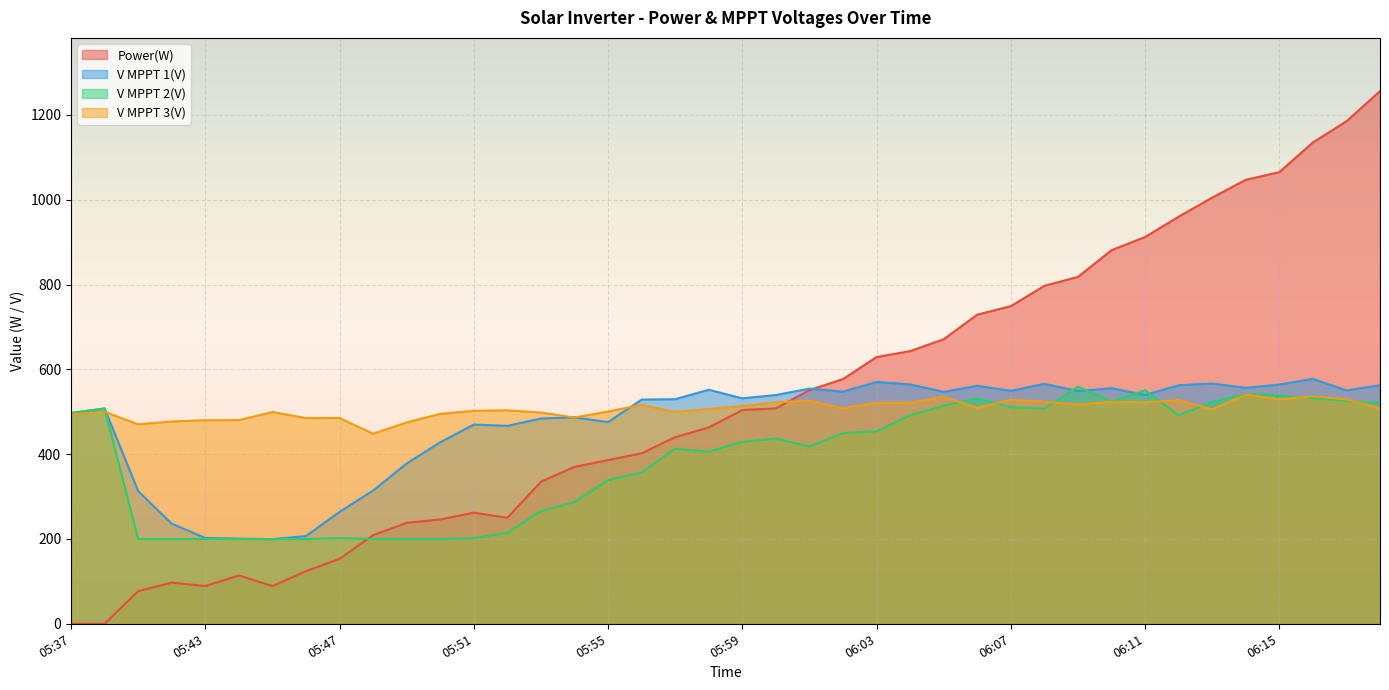

Reading right to left, transcribe all the data shown in this chart.

Power(W): 06:18=1256.0	06:17=1185.0	06:16=1135.0	06:15=1065.0	06:14=1047.0	06:13=1005.0	06:12=960.0	06:11=912.0	06:10=881.0	06:09=818.0	06:08=797.0	06:07=749.0	06:06=729.0	06:05=671.0	06:04=643.0	06:03=629.0	06:02=577.0	06:01=551.0	06:00=508.0	05:59=504.0	05:58=463.0	05:57=440.0	05:56=402.0	05:55=386.0	05:54=370.0	05:53=335.0	05:52=250.0	05:51=262.0	05:50=246.0	05:49=238.0	05:48=209.0	05:47=153.0	05:46=124.0	05:45=89.0	05:44=114.0	05:43=89.0	05:42=97.0	05:41=77.0	05:40=0.0	05:37=0.0
V MPPT 1(V): 06:18=562.4	06:17=550.3	06:16=577.5	06:15=564.1	06:14=556.3	06:13=566.6	06:12=562.4	06:11=539.6	06:10=555.5	06:09=548.7	06:08=565.8	06:07=549.3	06:06=561.3	06:05=547.0	06:04=564.5	06:03=570.2	06:02=547.4	06:01=554.5	06:00=539.4	05:59=531.6	05:58=551.8	05:57=529.6	05:56=528.7	05:55=475.6	05:54=486.8	05:53=484.0	05:52=466.7	05:51=469.8	05:50=428.0	05:49=377.9	05:48=314.1	05:47=263.9	05:46=206.8	05:45=199.6	05:44=200.8	05:43=202.4	05:42=235.9	05:41=313.0	05:40=507.5	05:37=497.0
V MPPT 2(V): 06:18=520.6	06:17=525.7	06:16=532.0	06:15=538.5	06:14=541.8	06:13=522.9	06:12=491.5	06:11=550.6	06:10=524.7	06:09=558.9	06:08=507.8	06:07=510.7	06:06=531.7	06:05=513.8	06:04=491.9	06:03=453.7	06:02=449.8	06:01=417.9	06:00=436.7	05:59=429.0	05:58=405.8	05:57=412.8	05:56=356.7	05:55=338.7	05:54=287.1	05:53=265.7	05:52=214.6	05:51=201.9	05:50=199.8	05:49=200.0	05:48=200.0	05:47=202.0	05:46=199.7	05:45=199.6	05:44=199.9	05:43=200.1	05:42=200.1	05:41=199.9	05:40=507.7	05:37=497.2
V MPPT 3(V): 06:18=508.4	06:17=529.2	06:16=536.4	06:15=529.1	06:14=540.4	06:13=505.3	06:12=527.6	06:11=522.0	06:10=523.2	06:09=517.1	06:08=523.5	06:07=528.3	06:06=509.2	06:05=535.0	06:04=521.2	06:03=521.2	06:02=508.3	06:01=526.2	06:00=522.3	05:59=513.2	05:58=506.4	05:57=499.5	05:56=516.4	05:55=500.5	05:54=486.3	05:53=498.2	05:52=503.4	05:51=502.2	05:50=495.1	05:49=474.8	05:48=448.2	05:47=485.3	05:46=485.2	05:45=499.3	05:44=480.3	05:43=480.1	05:42=477.1	05:41=470.3	05:40=499.9	05:37=493.3